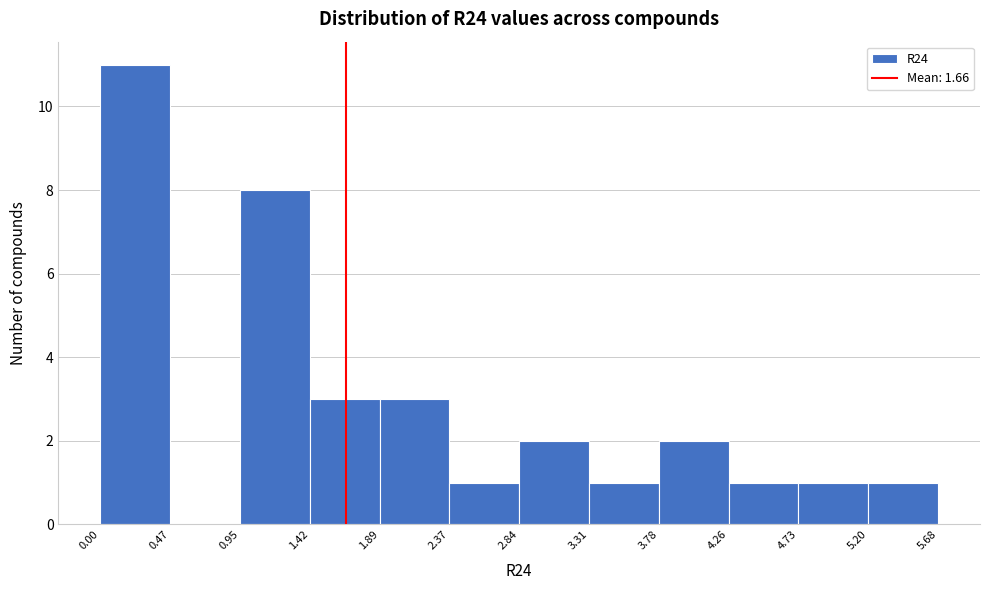

Reading left to right, transcribe this chart: for each bar, give the range it covers on the x-axis and its height. The values are not printed on the chart, so give them approximately, as read against the axis.

0.00 to 0.47: 11
0.47 to 0.95: 0
0.95 to 1.42: 8
1.42 to 1.89: 3
1.89 to 2.37: 3
2.37 to 2.84: 1
2.84 to 3.31: 2
3.31 to 3.78: 1
3.78 to 4.26: 2
4.26 to 4.73: 1
4.73 to 5.20: 1
5.20 to 5.68: 1